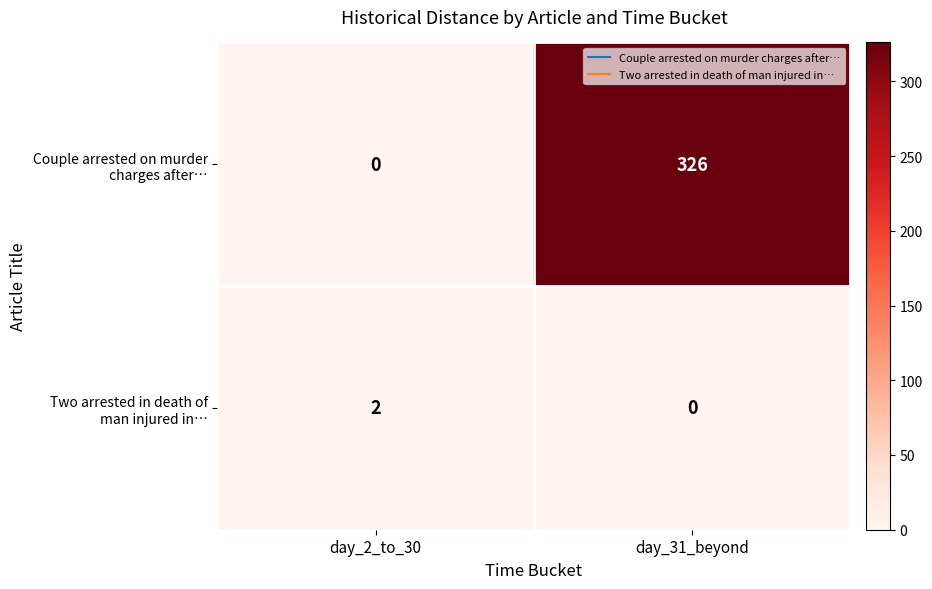

What is the difference between the highest and lowest values at day_31_beyond?

326